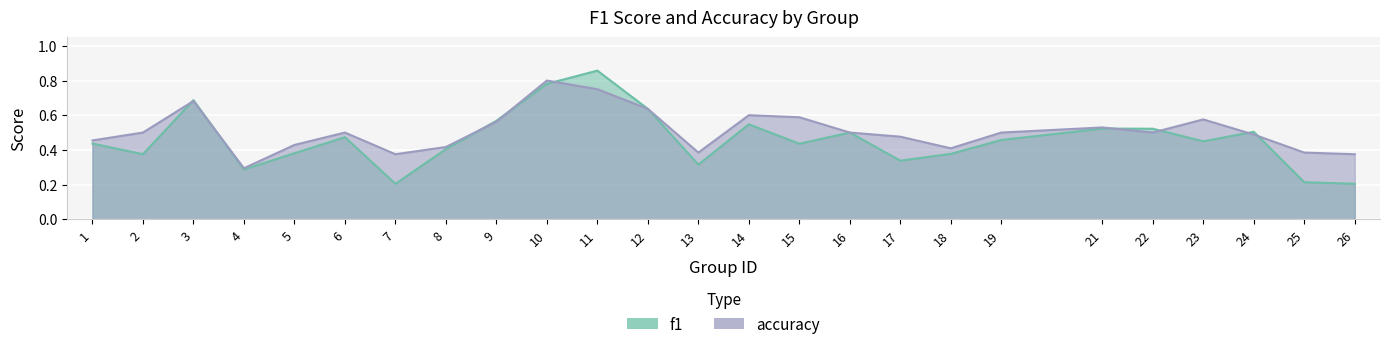

Rank the series by their average value, from highest to lowest.

accuracy, f1